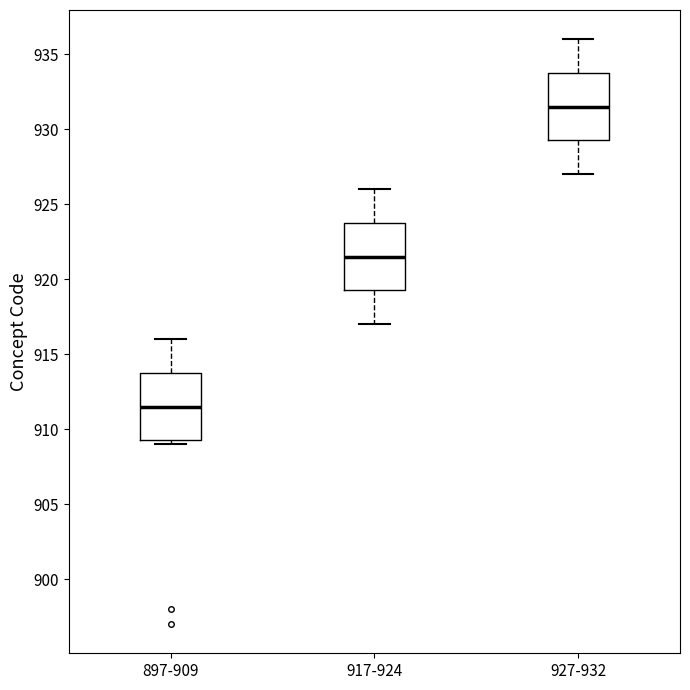

Reading left to right, read every box against the y-axis: the position of its median line, the range the box covers, and the ends of its whiskers. The values are not printed on the chart, so give them approximately, as read against the axis.

897-909: median 911.5, box 909.5 to 914.0, whiskers 909.0 to 916.0
917-924: median 921.5, box 919.5 to 924.0, whiskers 917.0 to 926.0
927-932: median 931.5, box 929.5 to 934.0, whiskers 927.0 to 936.0